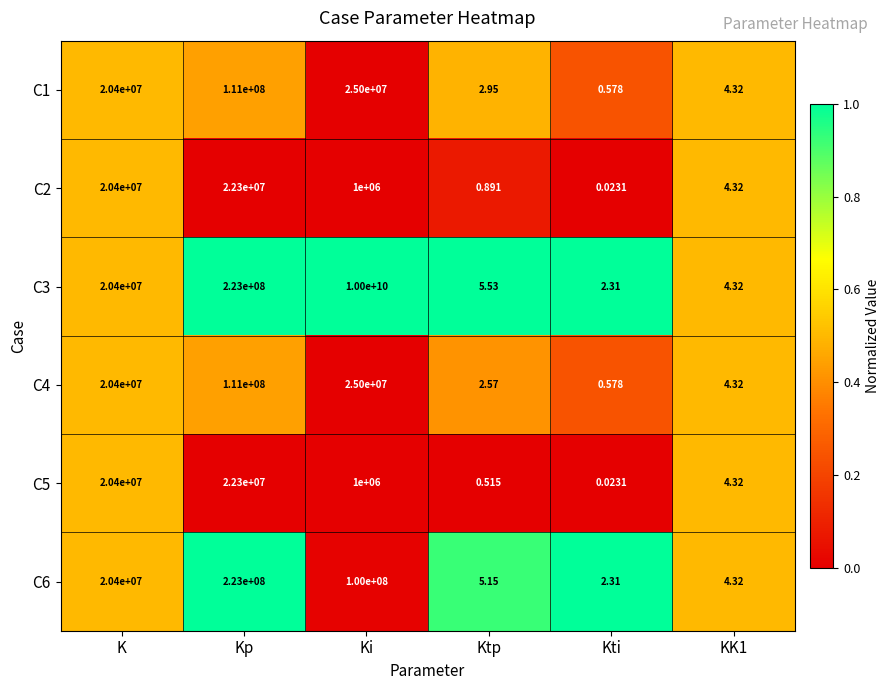

Which series has the widest spread of values?

C3